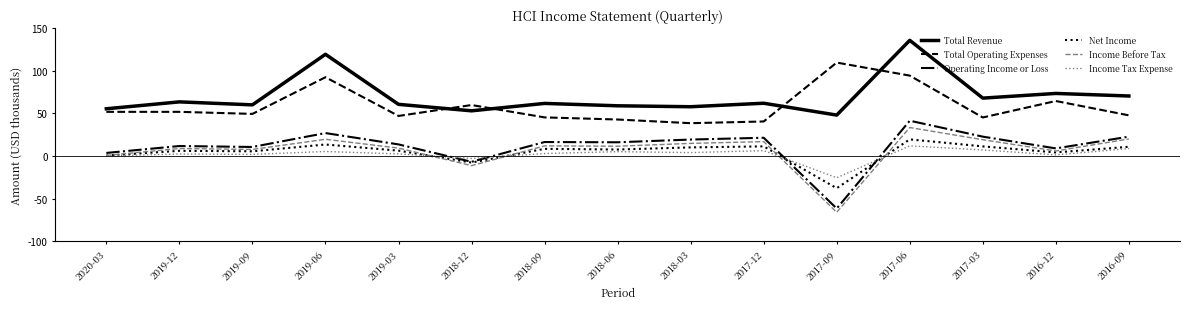

What is the total value across all series at 2017-06?

336.2